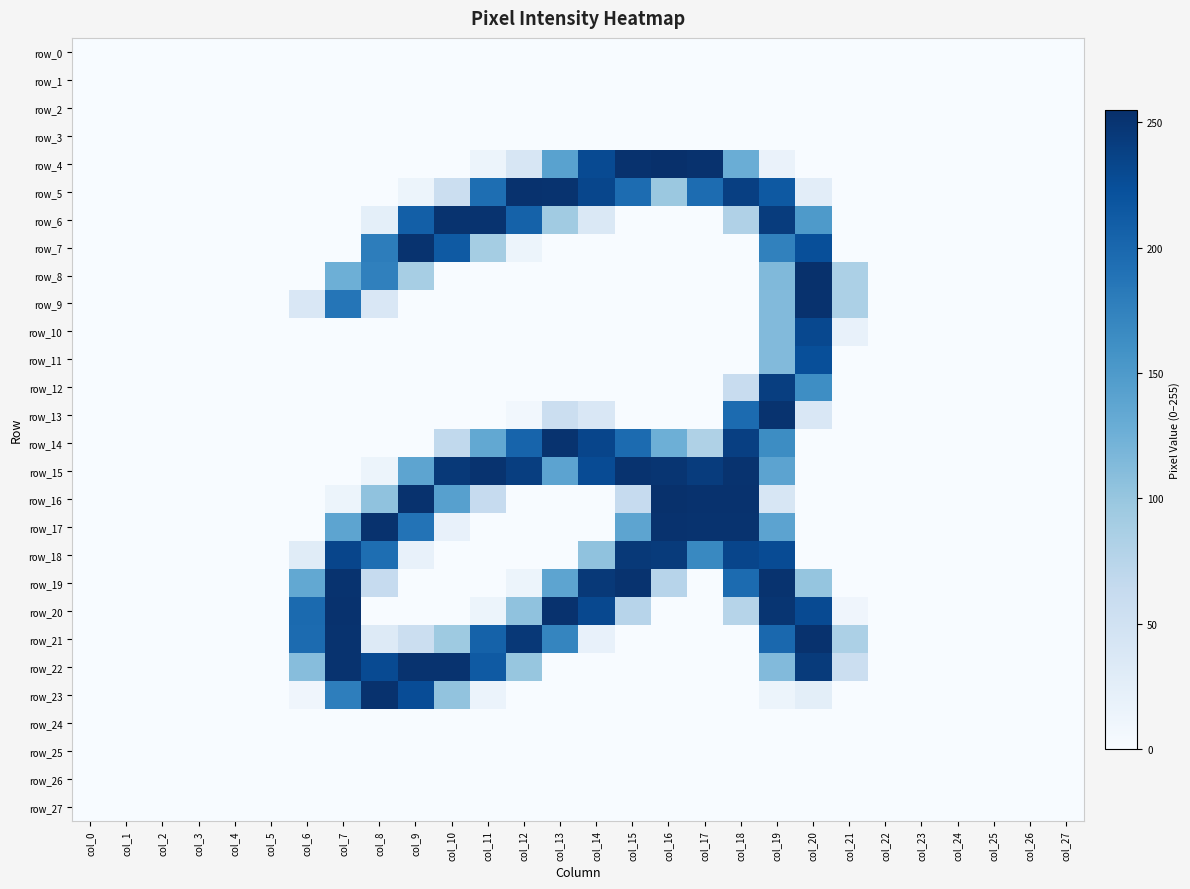

List the labels in order of row_7 value, smallest first.

col_0, col_1, col_2, col_3, col_4, col_5, col_6, col_7, col_13, col_14, col_15, col_16, col_17, col_18, col_21, col_22, col_23, col_24, col_25, col_26, col_27, col_12, col_11, col_19, col_8, col_10, col_20, col_9